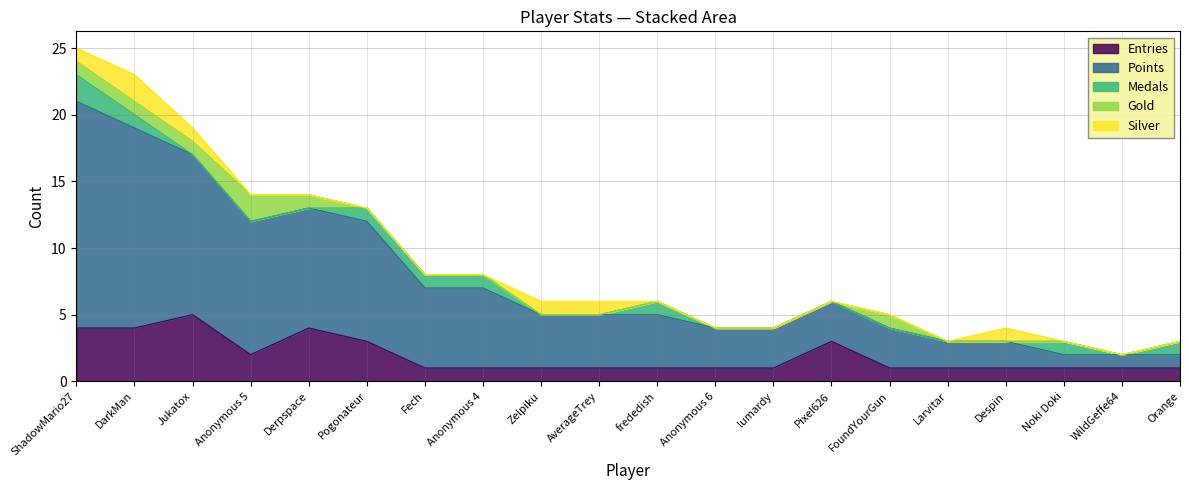

True or false: Points and Entries intersect in this chart.

False